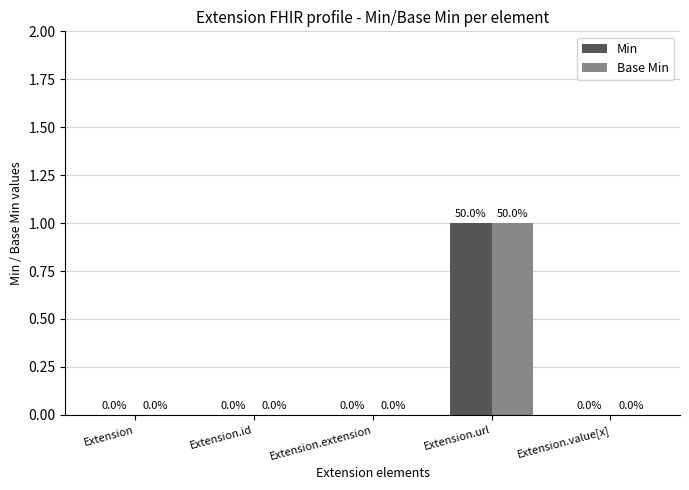

Which category has the highest value across all series?

Extension.url